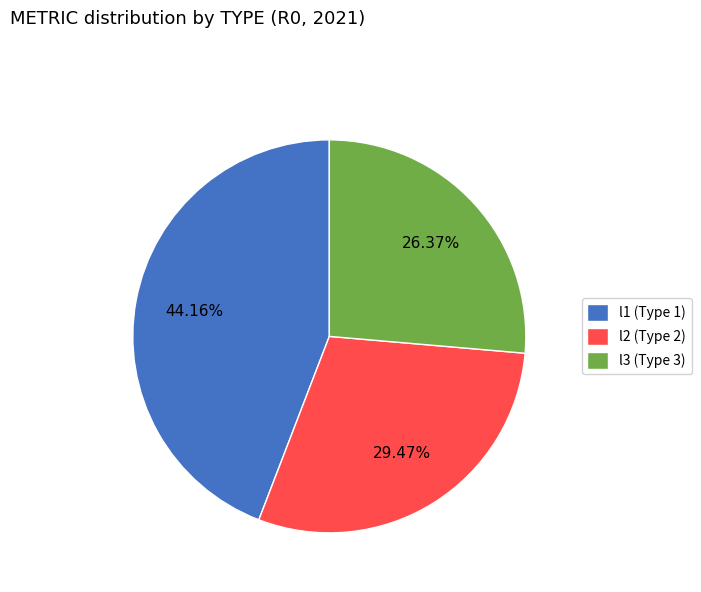

Rank the categories by value from highest to lowest.

l1 (Type 1), l2 (Type 2), l3 (Type 3)